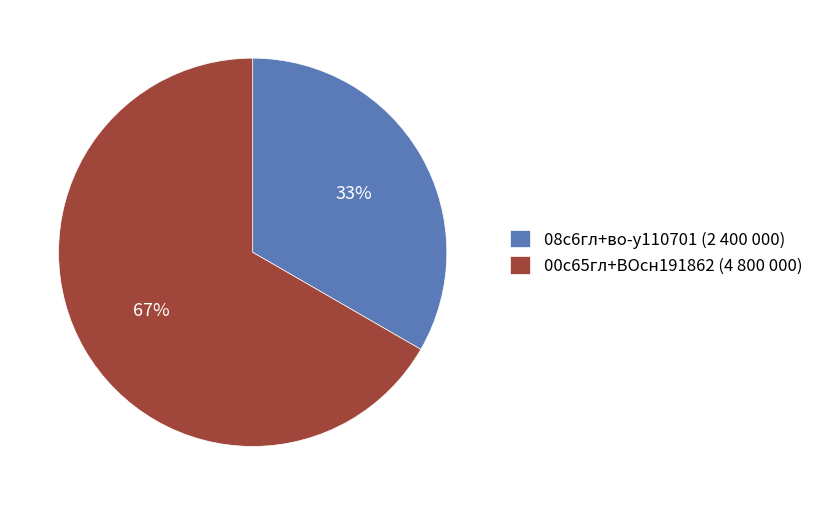

Is 08с6гл+во-у110701 the majority of the pie?

No